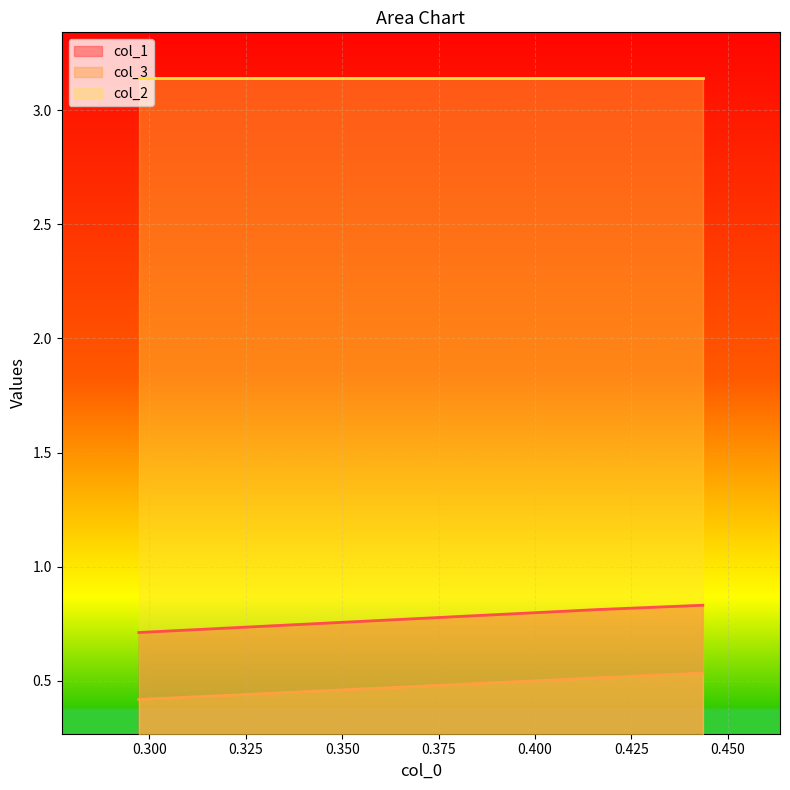

What is the label of the 1st point from the right?

0.4435028248587568